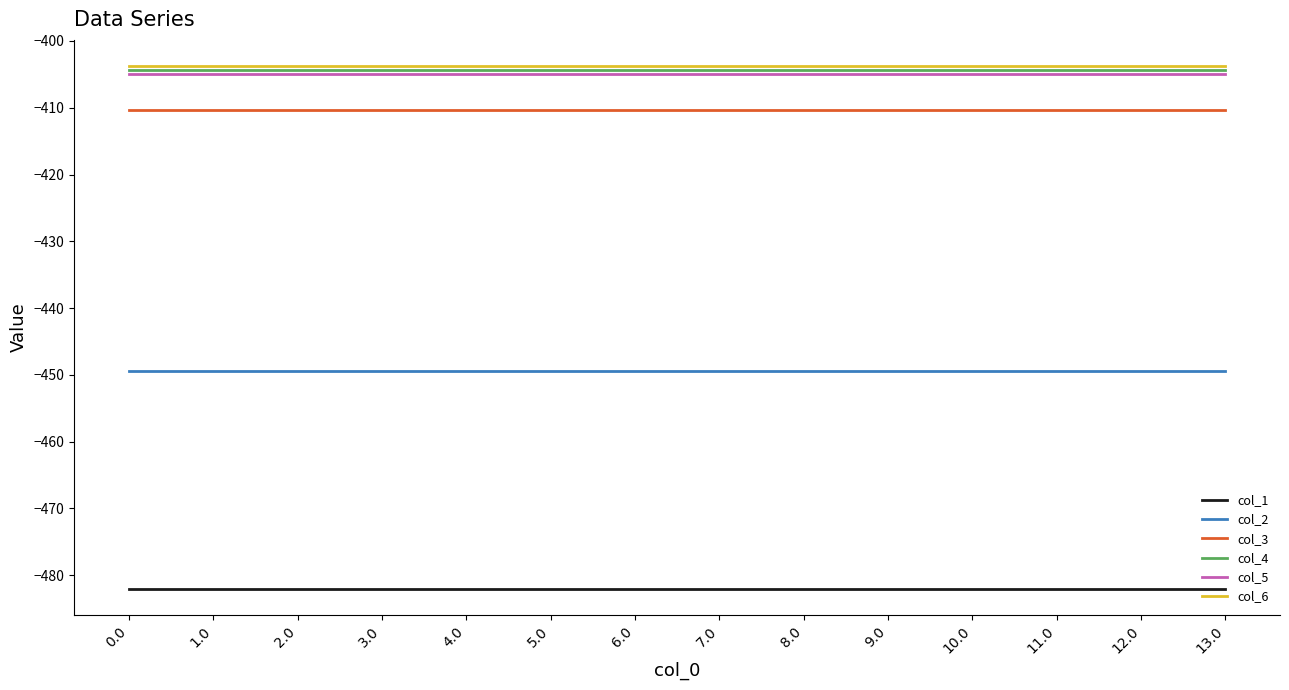

What is the approximate value of col_6 at 10.0?

-403.8